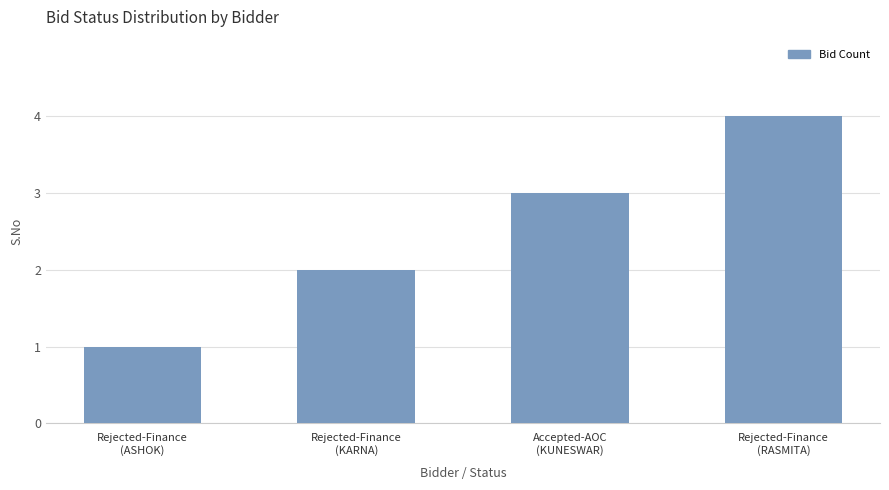

What is the difference between the maximum and minimum values?

3